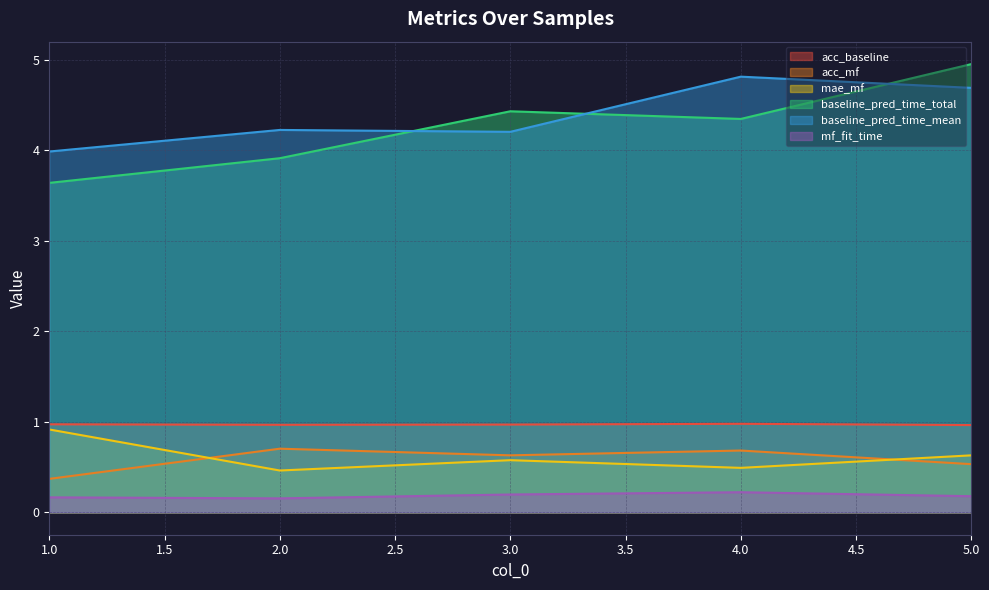

What is the sum of all acc_mf values?

2.9